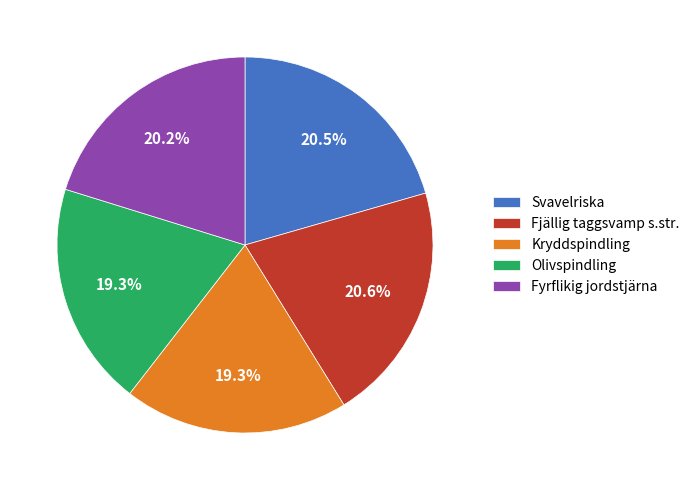

To the nearest percent, what is the combined percentage of Svavelriska and Fjällig taggsvamp s.str.?

41%